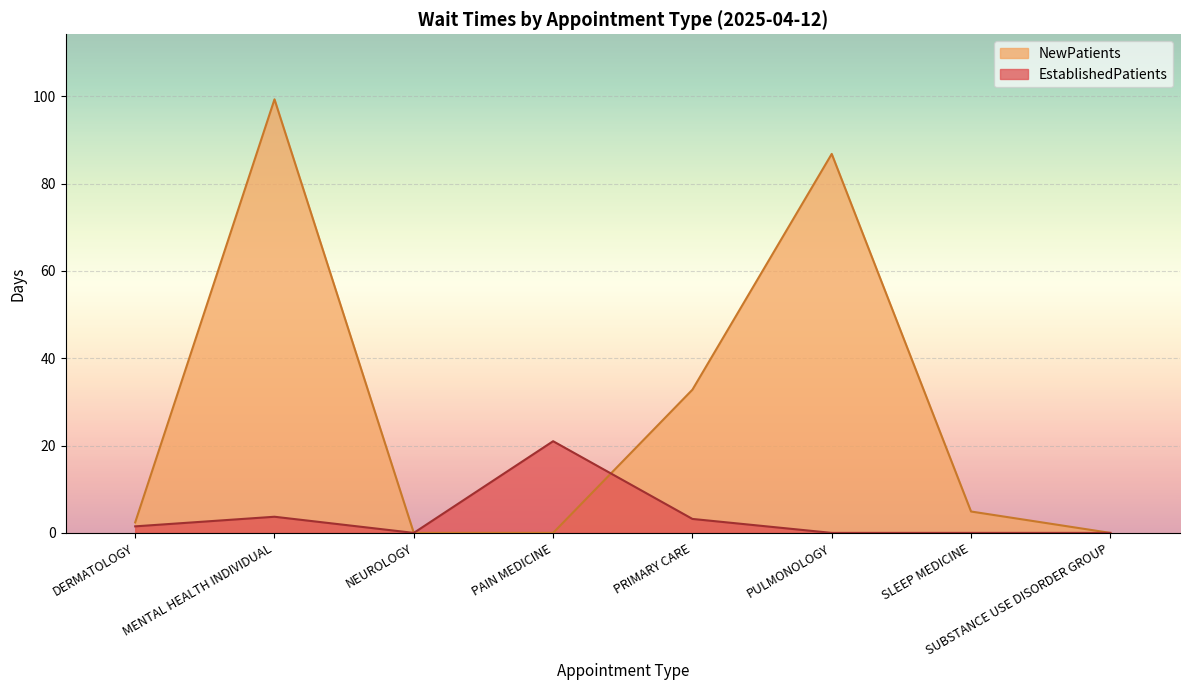

What is the maximum value shown in the chart?

99.3